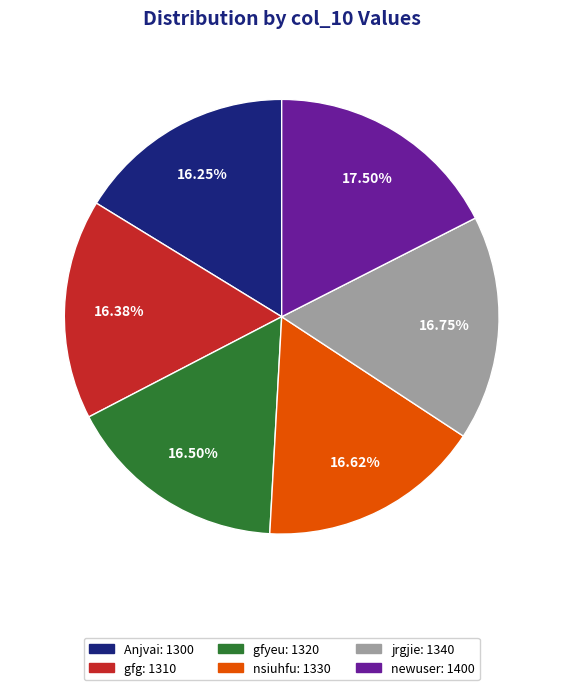

What is the largest slice in the pie chart?

newuser